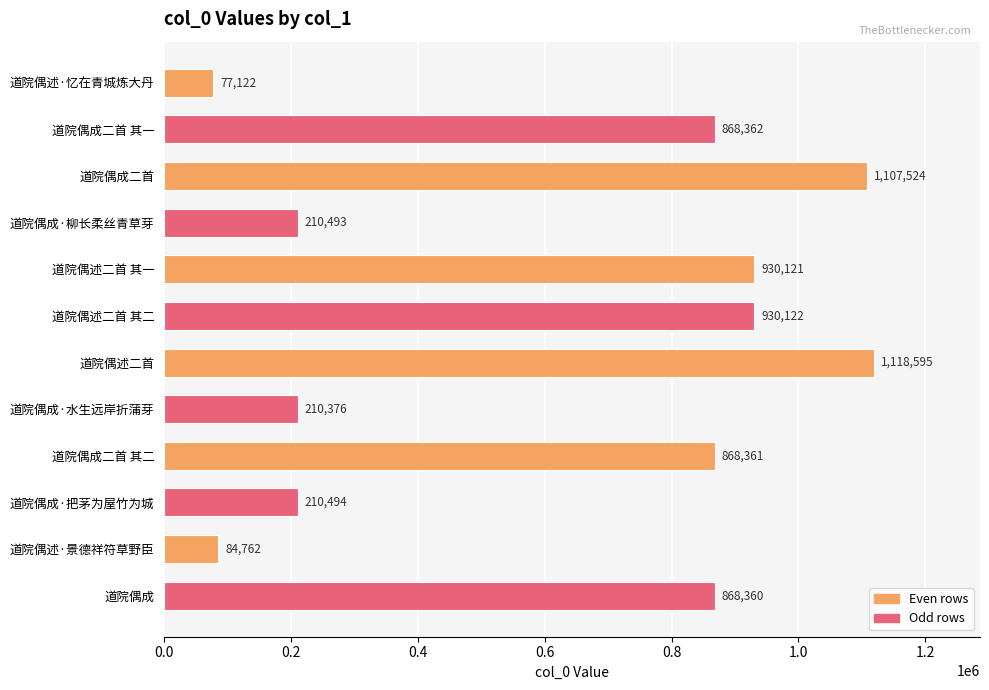

How many data points does each series have?

12